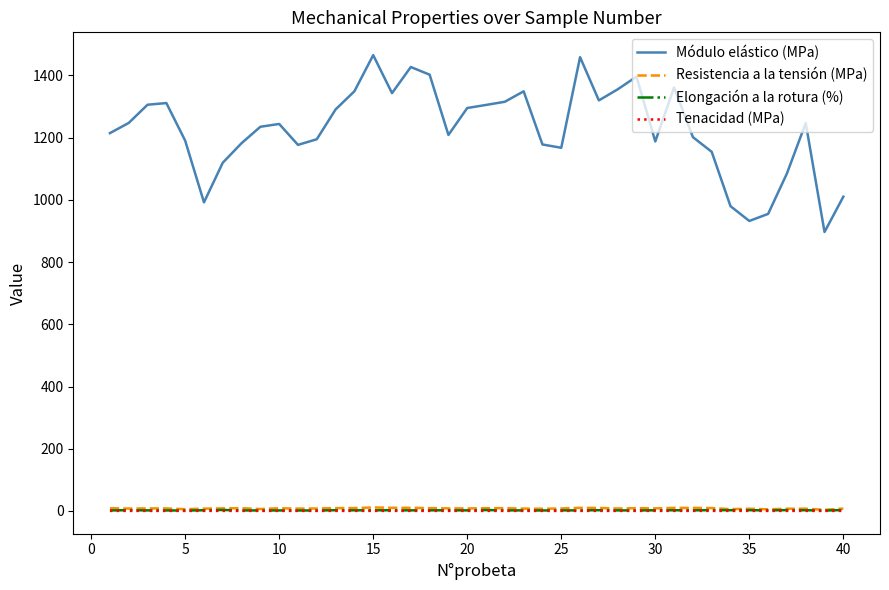

Which series has the widest spread of values?

Módulo elástico (MPa)